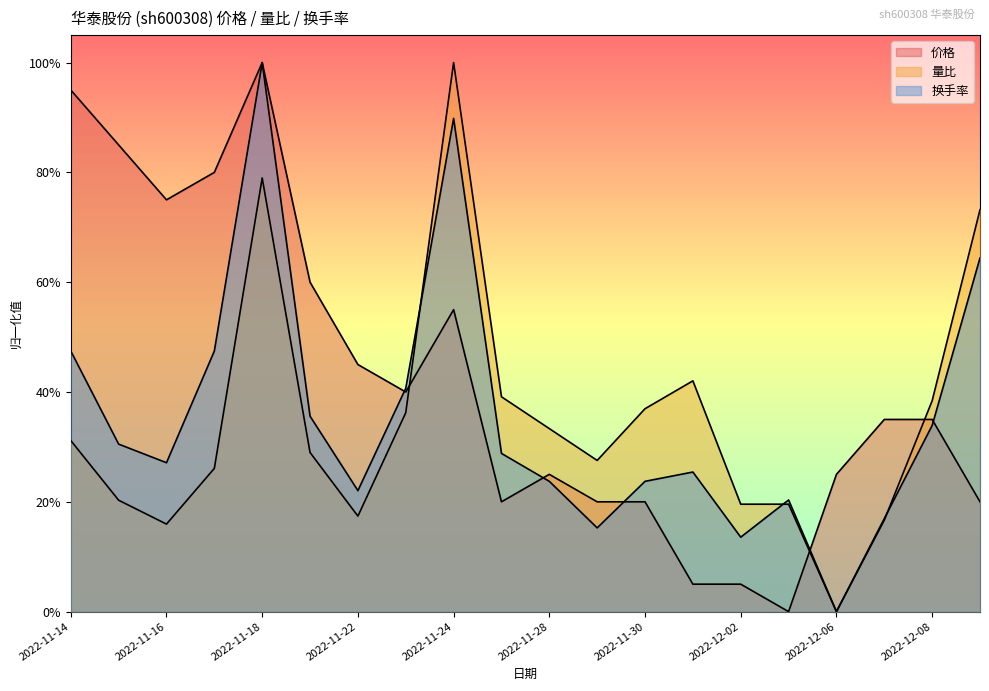

Which series has the widest spread of values?

价格